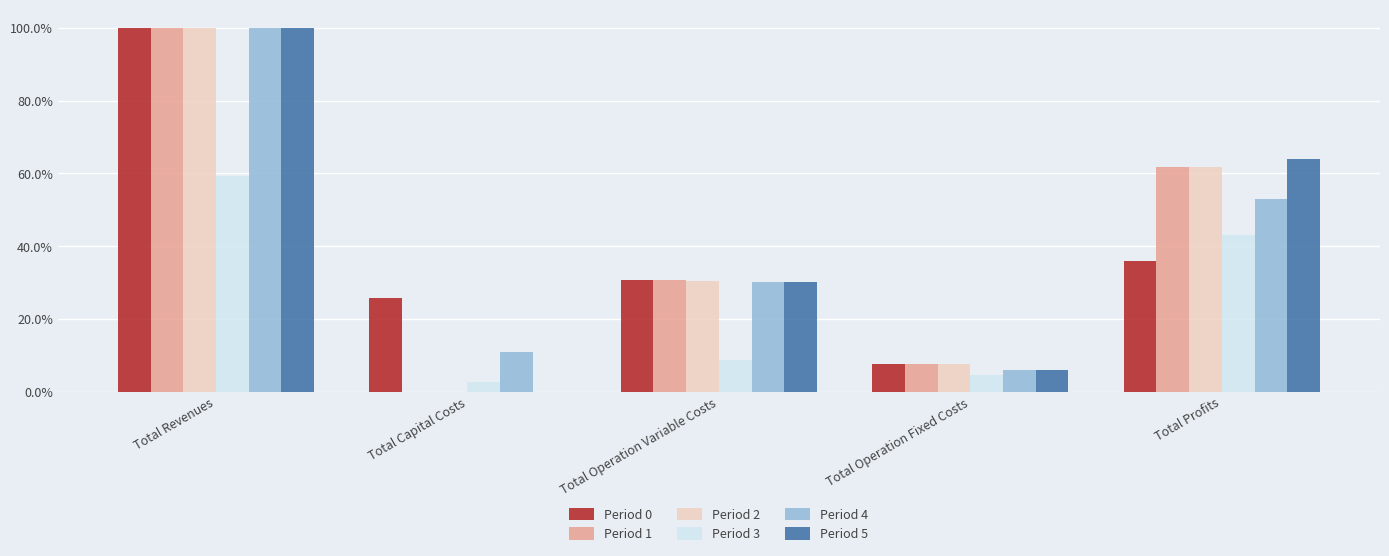

What are all the series names shown in the legend?

Period 0, Period 1, Period 2, Period 3, Period 4, Period 5